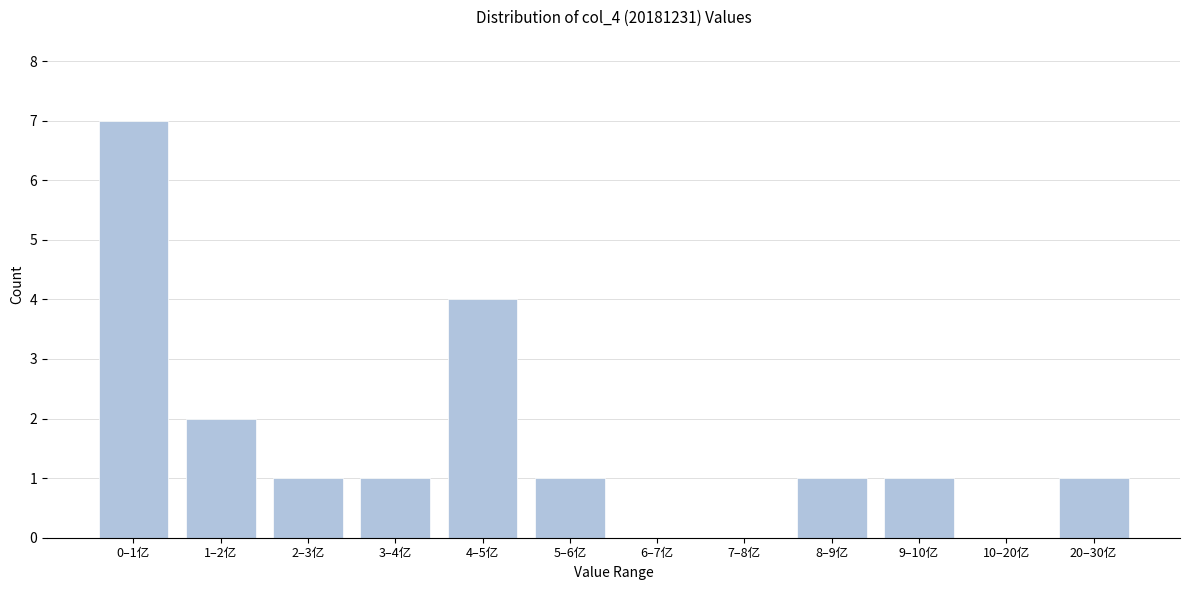

Reading right to left, extract all data points from this chart.

20–30亿=1	10–20亿=0	9–10亿=1	8–9亿=1	7–8亿=0	6–7亿=0	5–6亿=1	4–5亿=4	3–4亿=1	2–3亿=1	1–2亿=2	0–1亿=7